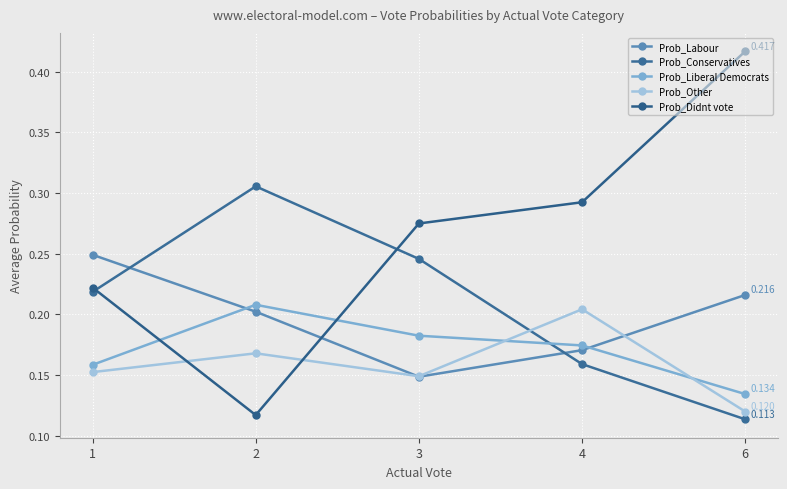

How many categories are shown in the chart?

5